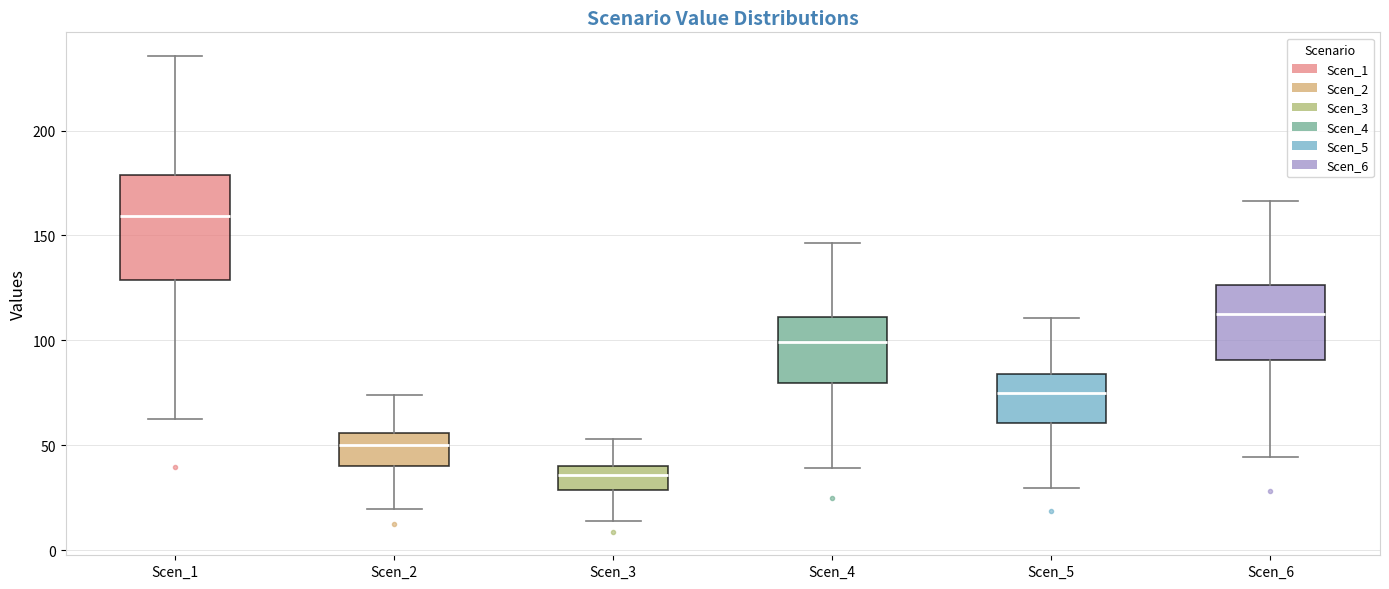

Reading left to right, transcribe this box plot: for each box, give where its median line is, the range the box spans, and where its two whiskers end, as read against the y-axis. The values are not printed on the chart, so give them approximately, as read against the axis.

Scen_1: median 160, box 130 to 180, whiskers 65 to 235
Scen_2: median 50, box 40 to 55, whiskers 20 to 75
Scen_3: median 35, box 30 to 40, whiskers 15 to 55
Scen_4: median 100, box 80 to 110, whiskers 40 to 145
Scen_5: median 75, box 60 to 85, whiskers 30 to 110
Scen_6: median 110, box 90 to 125, whiskers 45 to 165